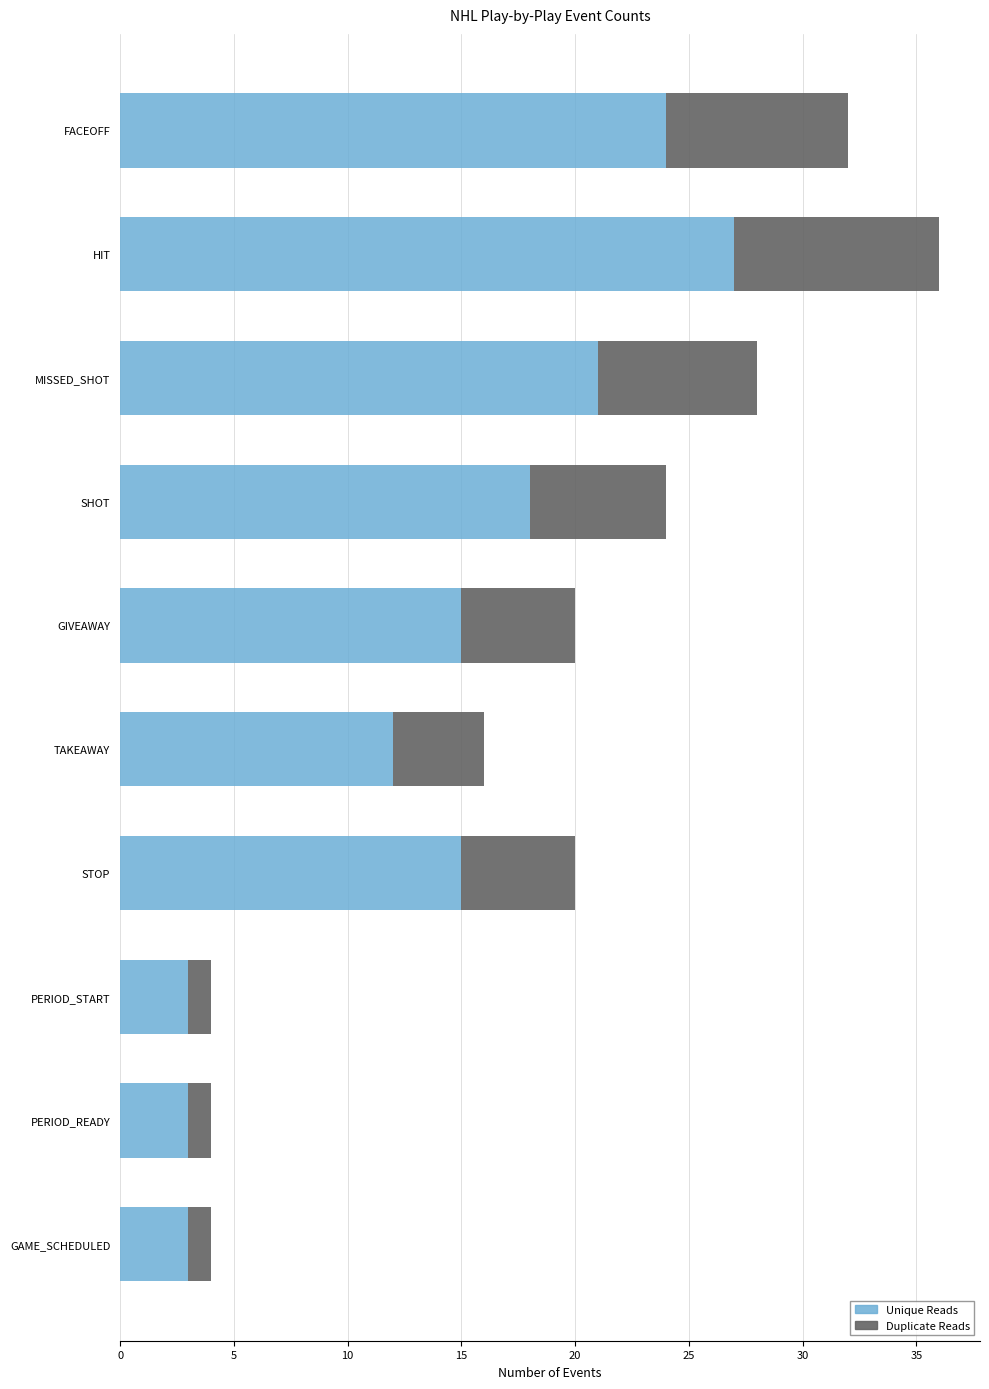

The Unique Reads series shows 3 at PERIOD_START. True or false?

True